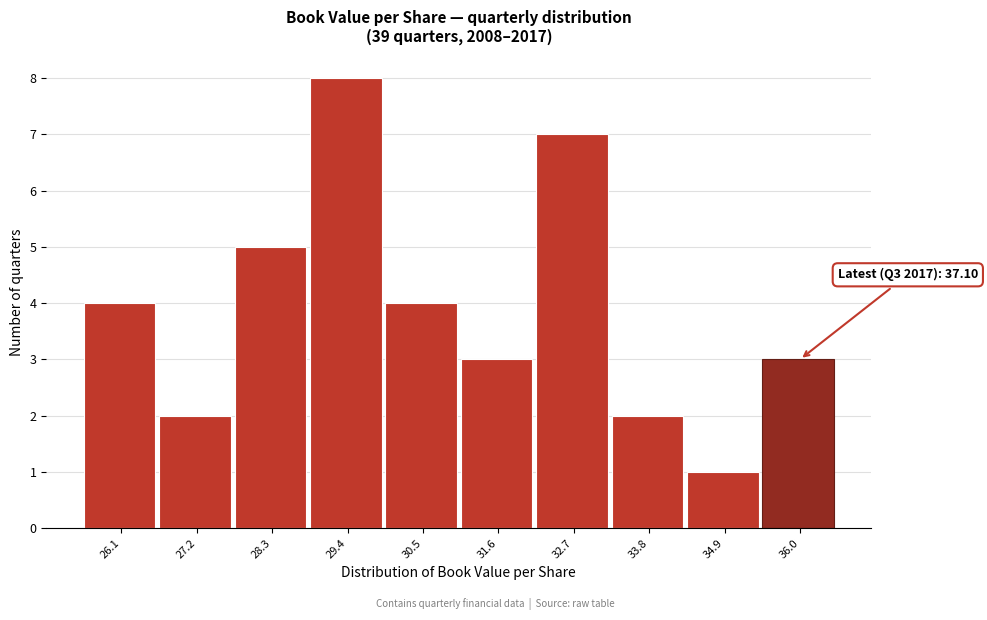

Reading left to right, extract all data points from this chart.

26.1=4	27.2=2	28.3=5	29.4=8	30.5=4	31.6=3	32.7=7	33.8=2	34.9=1	36.0=3